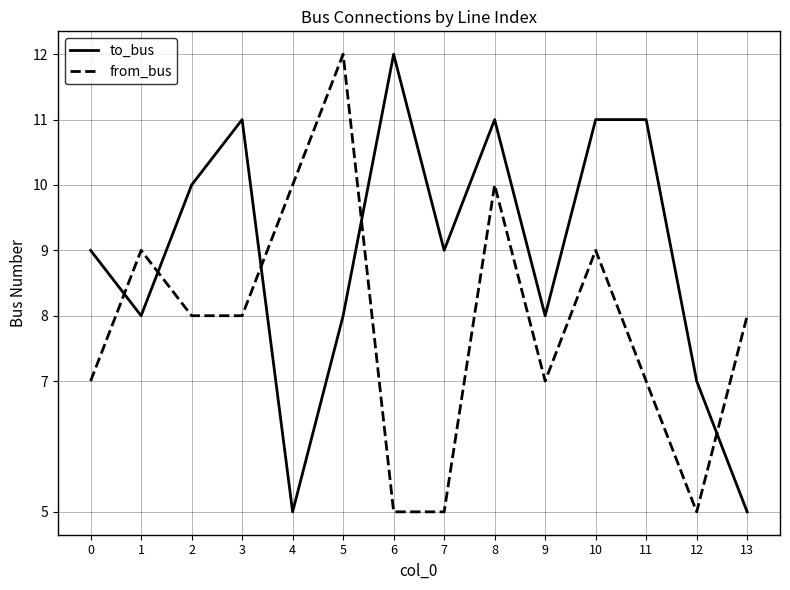

True or false: to_bus and from_bus intersect in this chart.

True